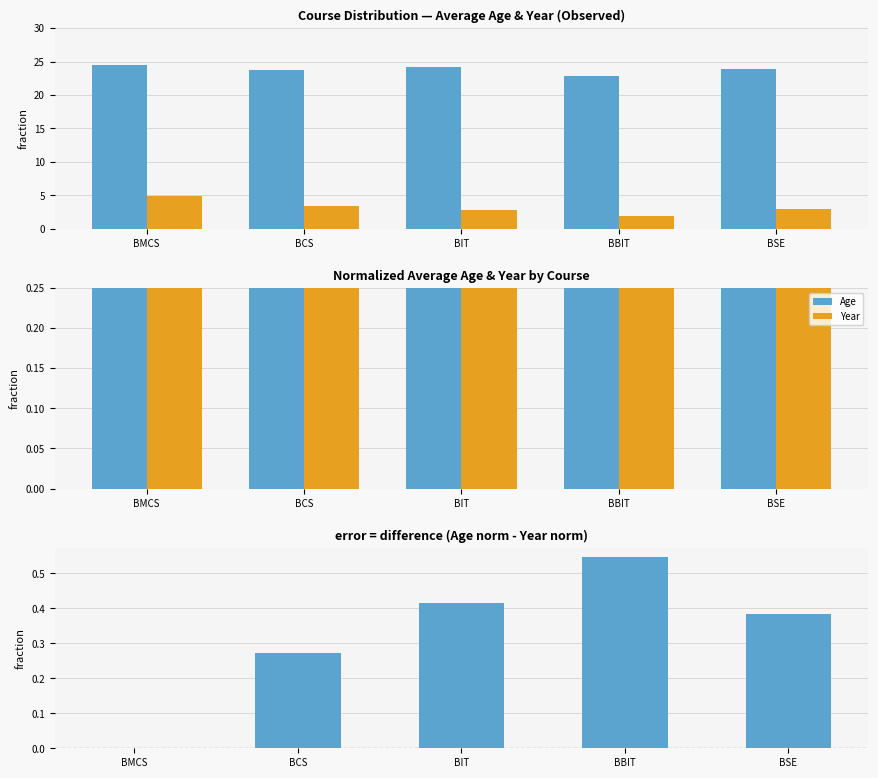

List the labels in order of Year value, largest first.

BMCS, BCS, BSE, BIT, BBIT